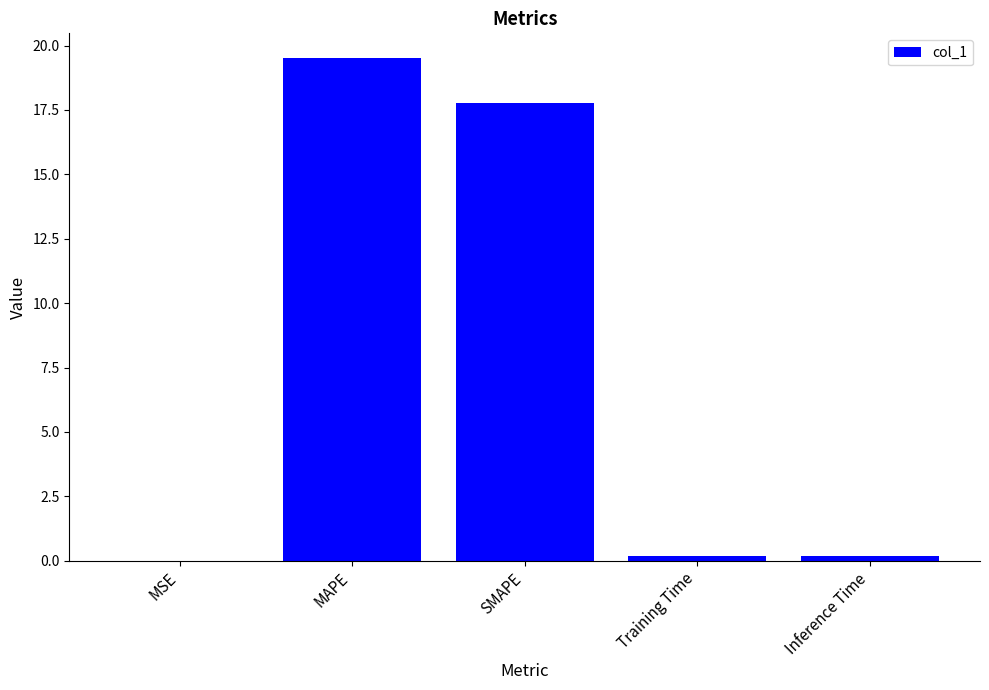

Are the bars horizontal?

No